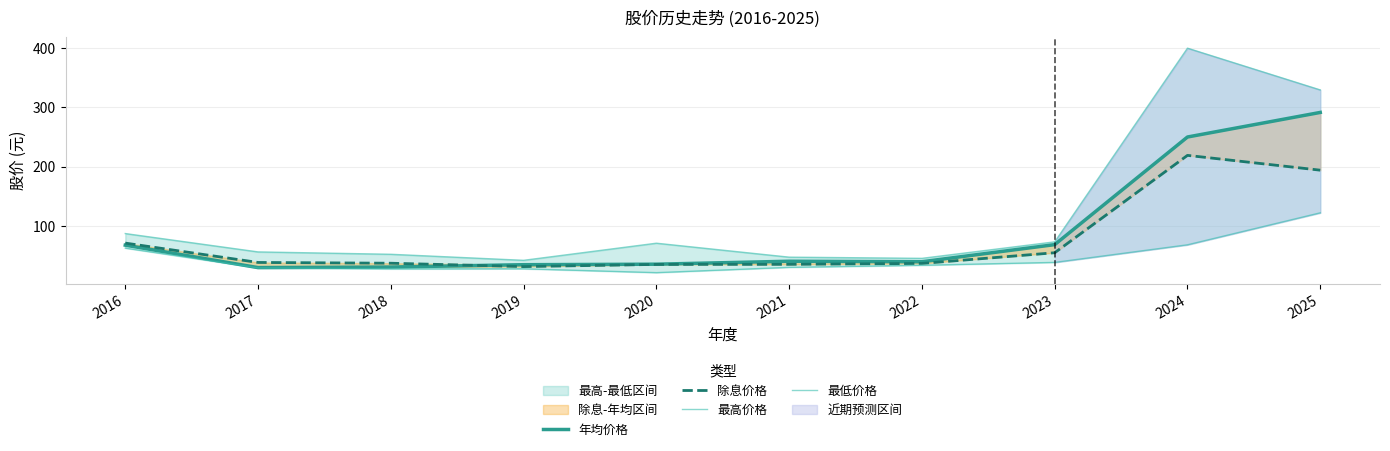

Which category has the lowest value across all series?

2020